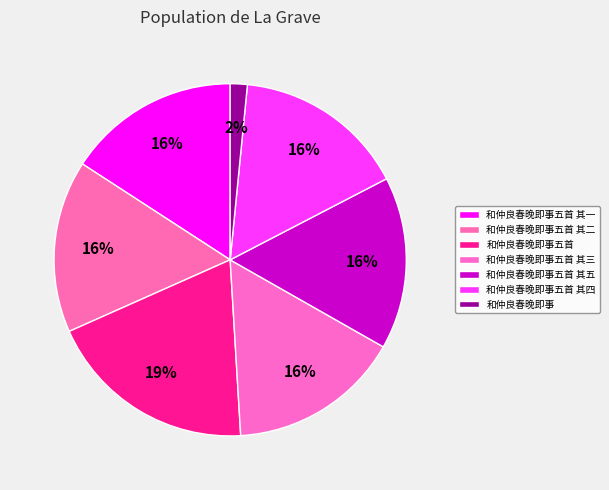

Rank the categories by value from highest to lowest.

和仲良春晚即事五首, 和仲良春晚即事五首 其一, 和仲良春晚即事五首 其五, 和仲良春晚即事五首 其三, 和仲良春晚即事五首 其二, 和仲良春晚即事五首 其四, 和仲良春晚即事